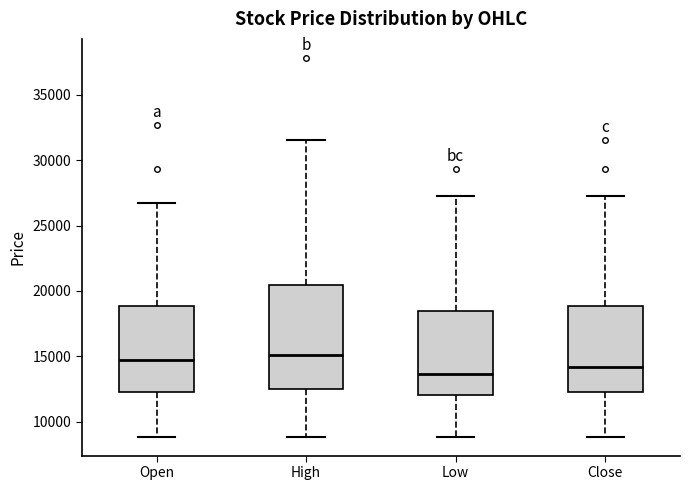

Where does the lower whisker of the box for Low end on the y-axis? The values are not printed on the chart, so give them approximately, as read against the axis.

9000